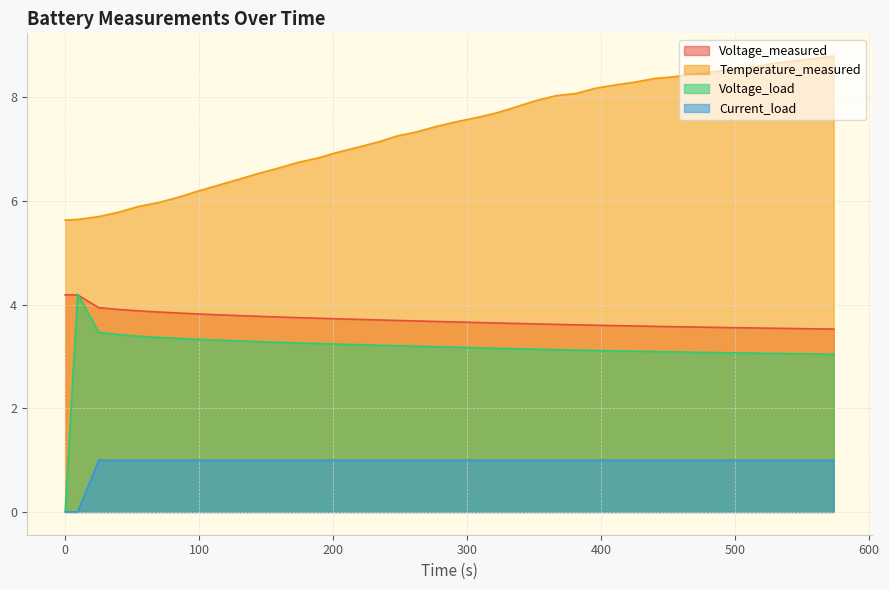

What is the maximum value for Current_load?

1.0